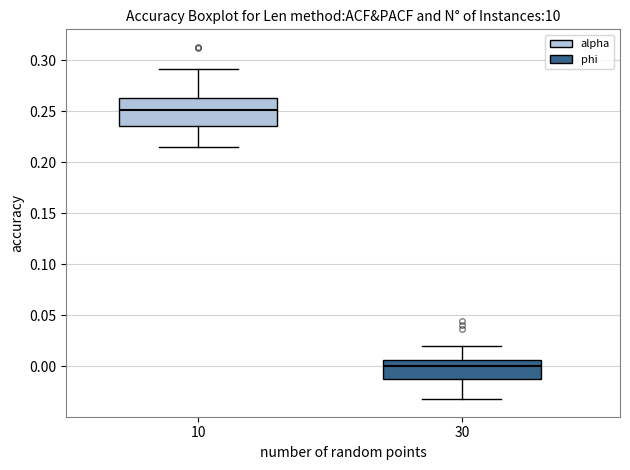

Where is the lower edge of the box at x = 30 on the y-axis? The values are not printed on the chart, so give them approximately, as read against the axis.

-0.015